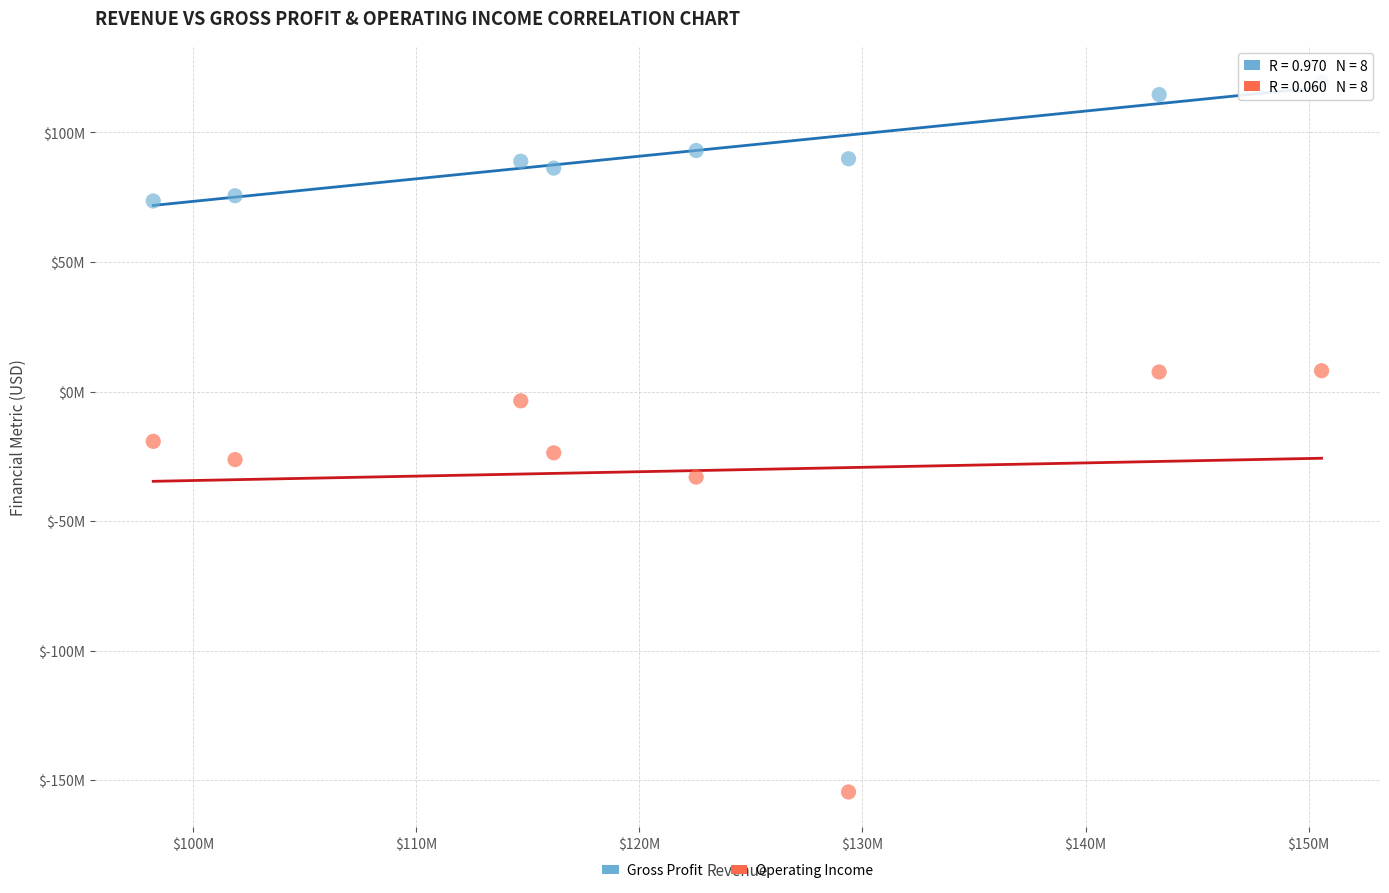

Which series reaches the minimum Y coordinate?

Operating Income